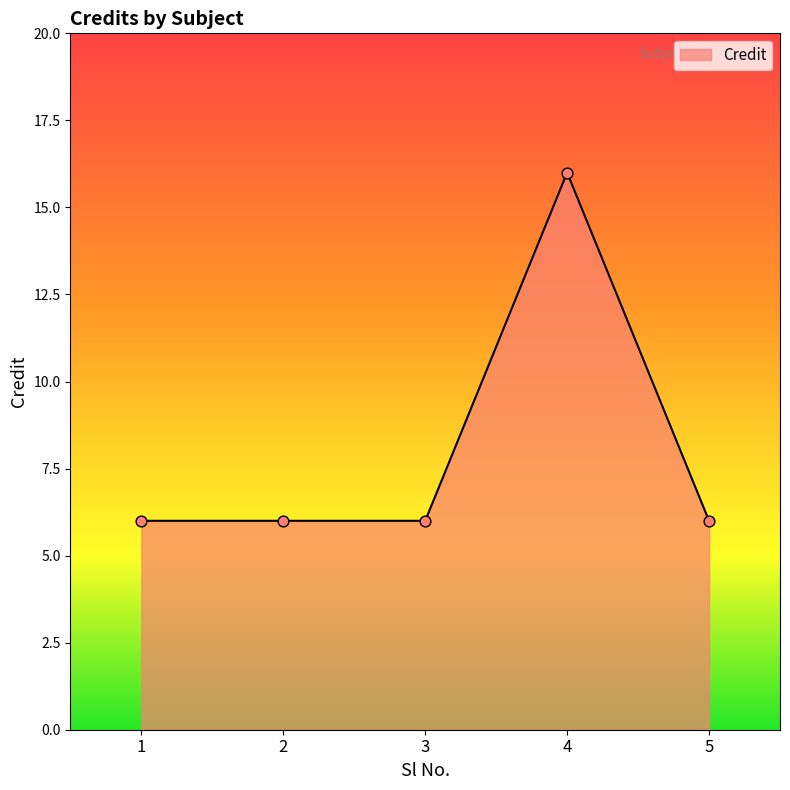

What is the ratio of the value at 5 to the value at 4?

0.4